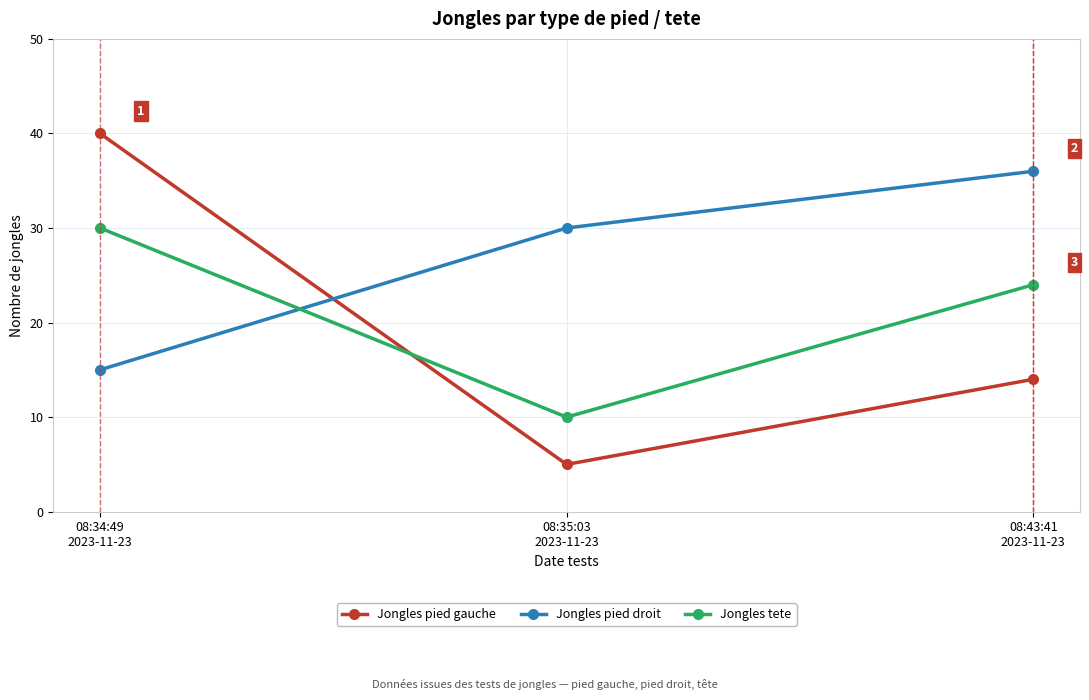

Which series has the largest total across all categories?

Jongles pied droit